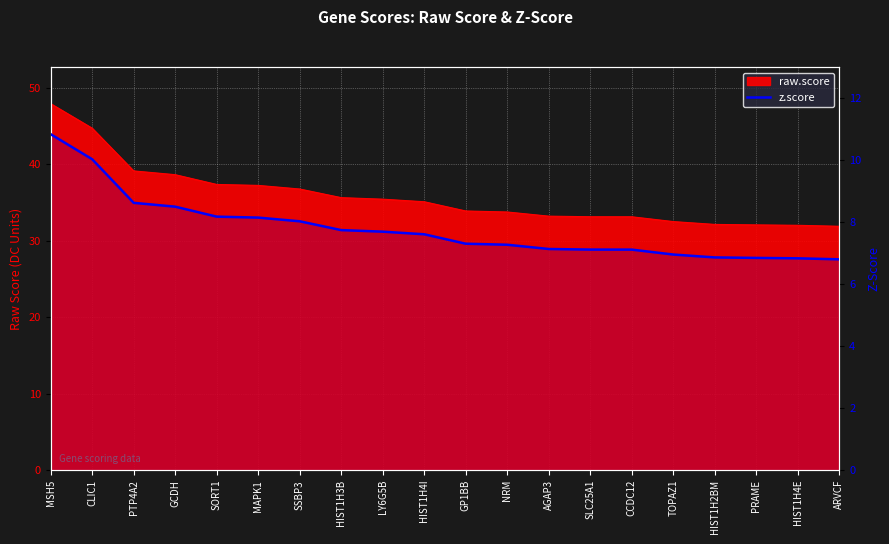

What position from the right is HIST1H2BM?

4